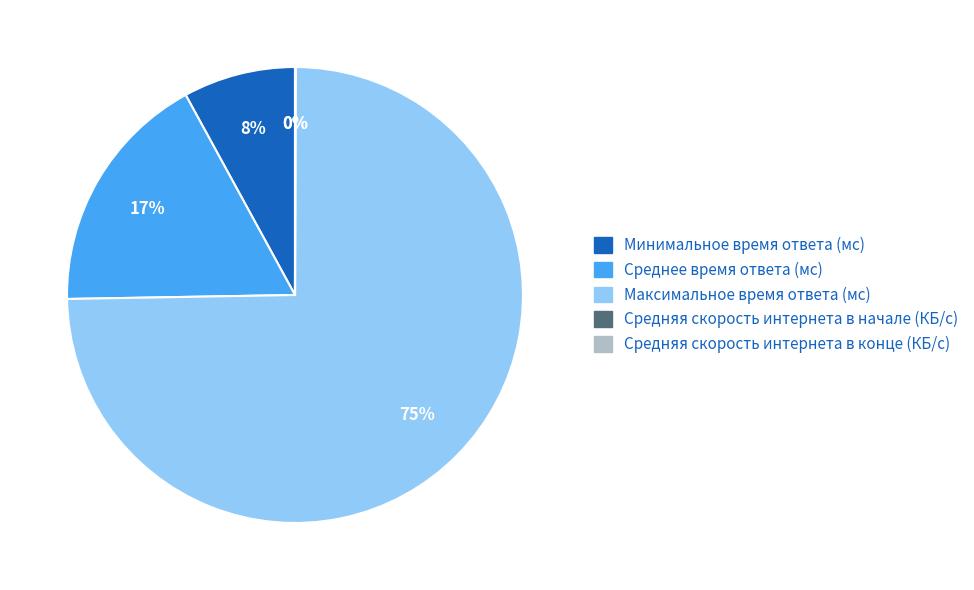

What is the largest slice in the pie chart?

Максимальное время ответа (мс)